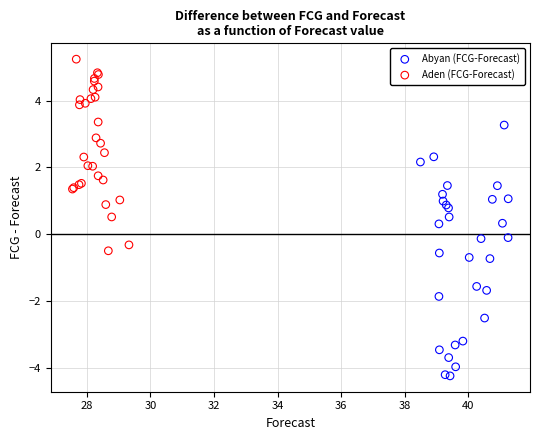

What are all the series names shown in the legend?

Abyan (FCG-Forecast), Aden (FCG-Forecast)